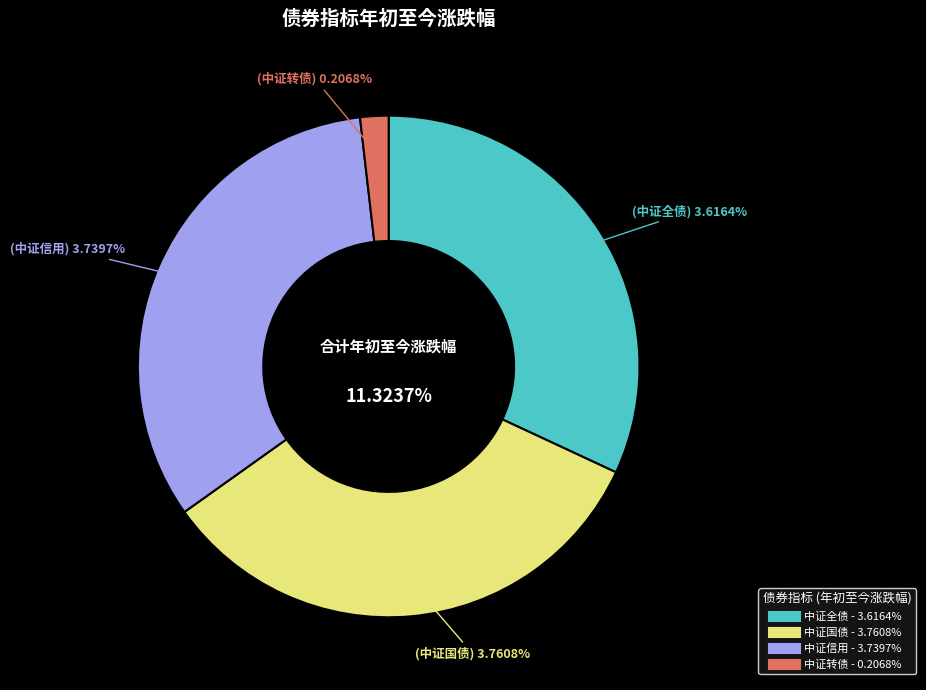

To the nearest percent, what percentage of the pie is 中证全债?

32%